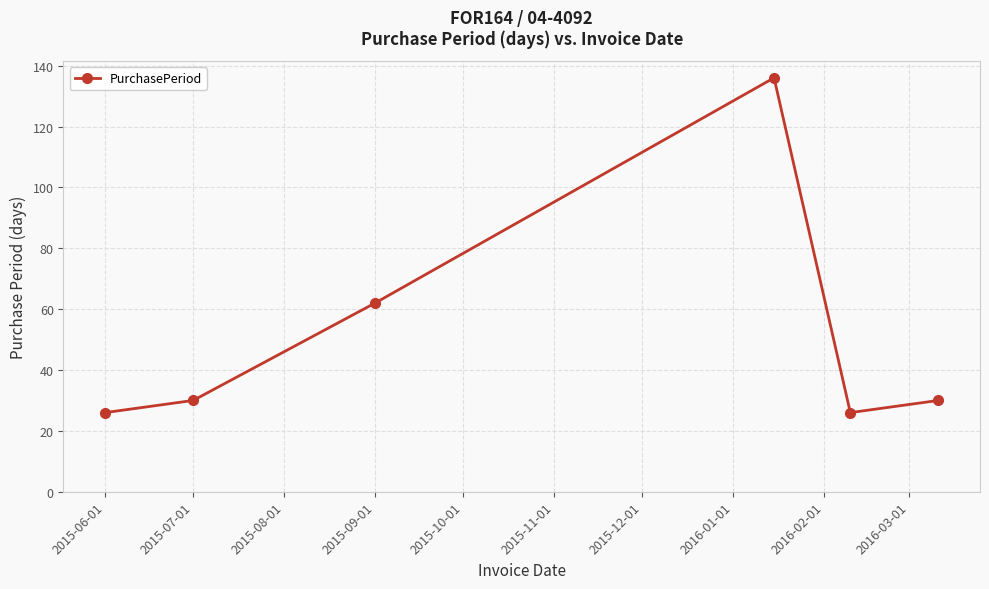

What is the value of the 5th point from the left?

26